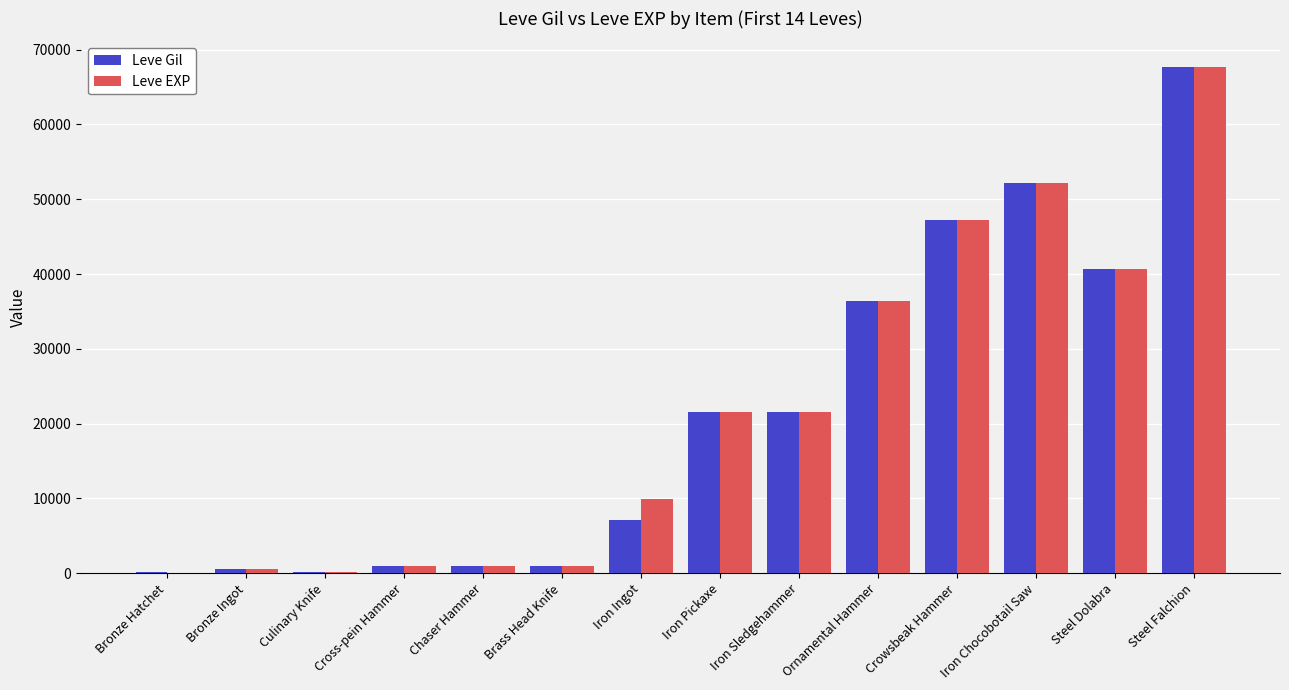

Is the value of Leve EXP at Steel Dolabra greater than the value of Leve Gil at Bronze Ingot?

Yes